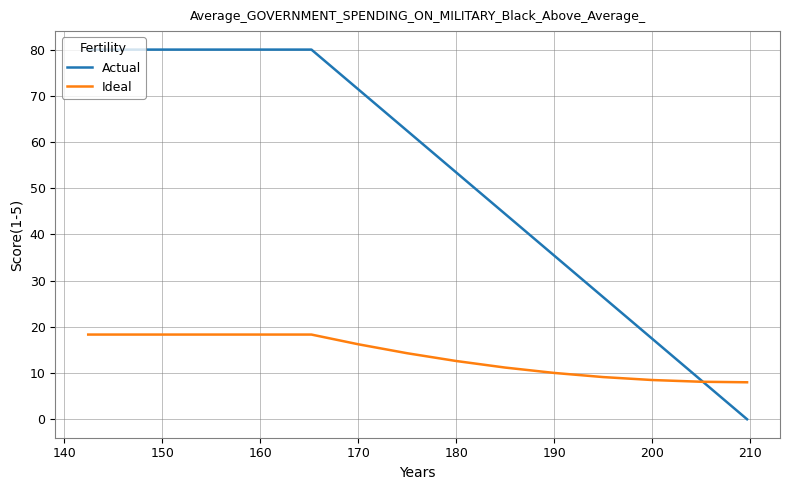

Which series has the largest total across all categories?

Actual